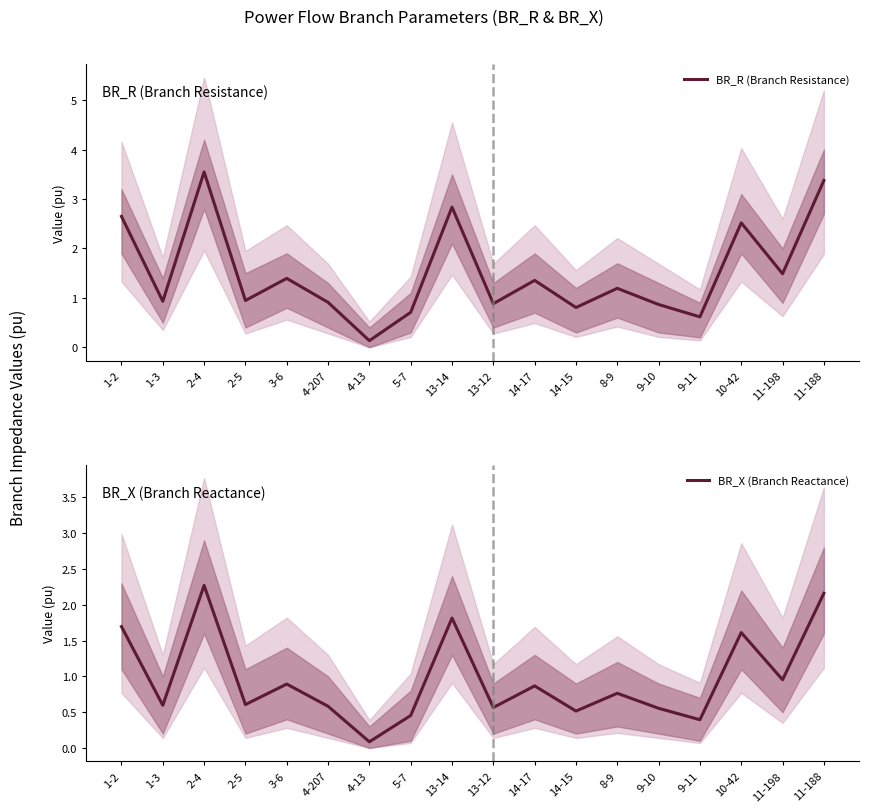

True or false: BR_R (Branch Resistance) and BR_X (Branch Reactance) intersect in this chart.

False